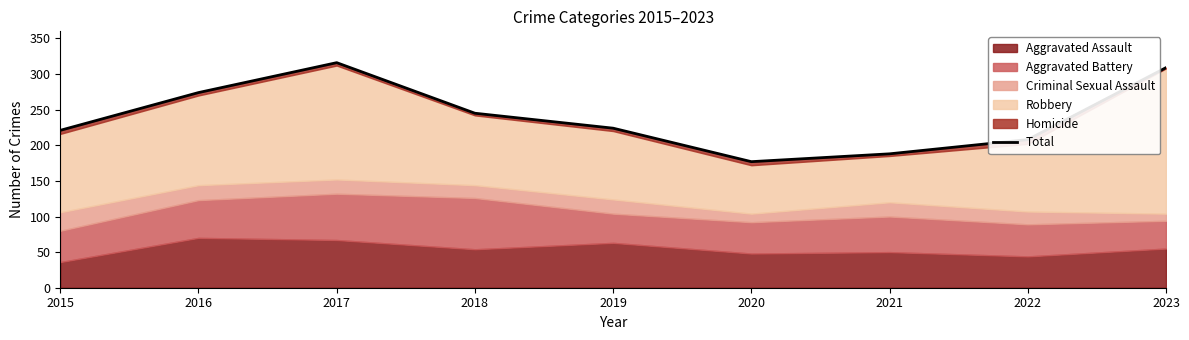

List the labels in order of value, largest first.

2017, 2023, 2016, 2018, 2019, 2015, 2022, 2021, 2020